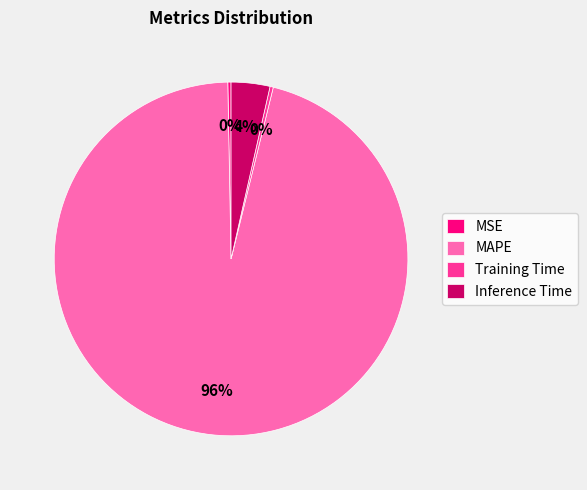

What is the largest slice in the pie chart?

MAPE